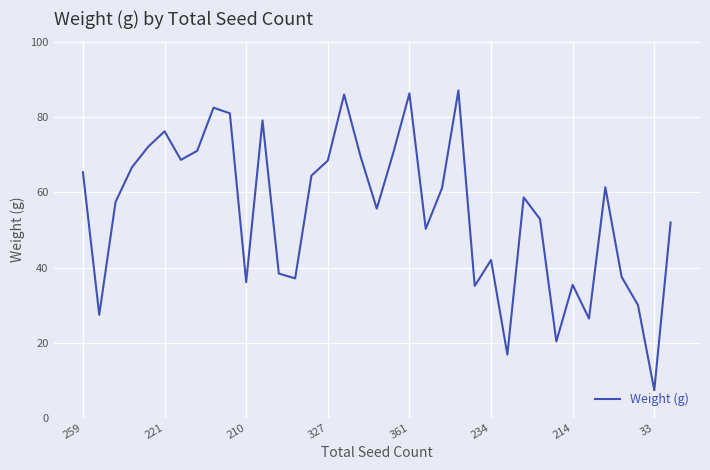

Count the number of data series in this chart.

1